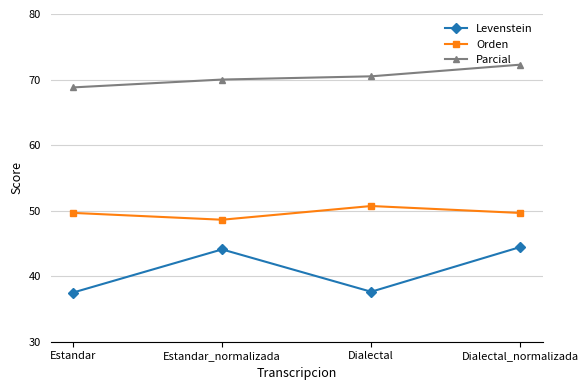

What is the difference between the highest and lowest values at Estandar?

31.3